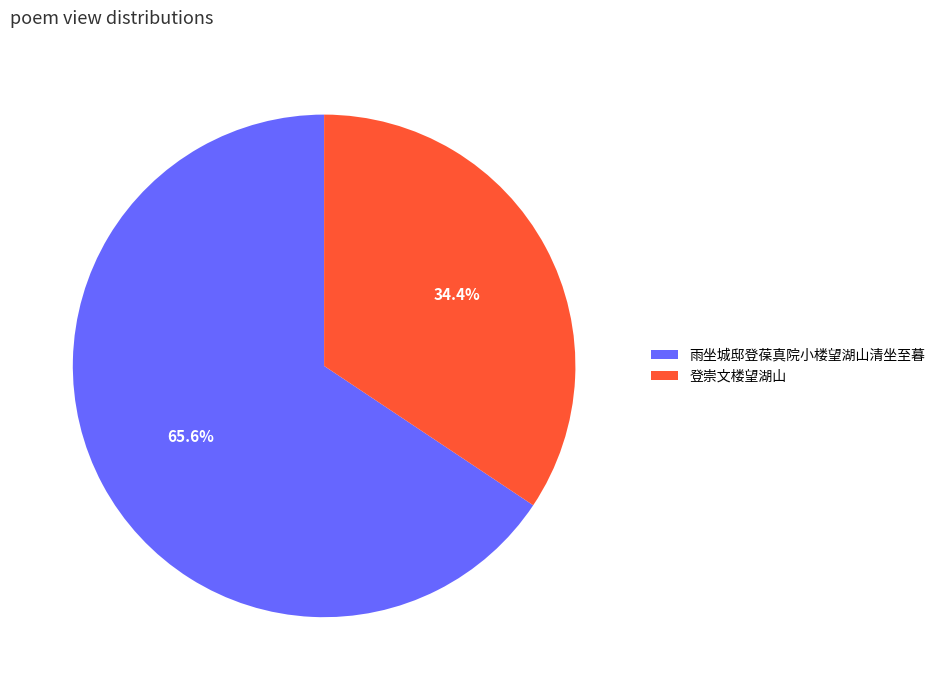

Is 雨坐城邸登葆真院小楼望湖山清坐至暮 the majority of the pie?

Yes